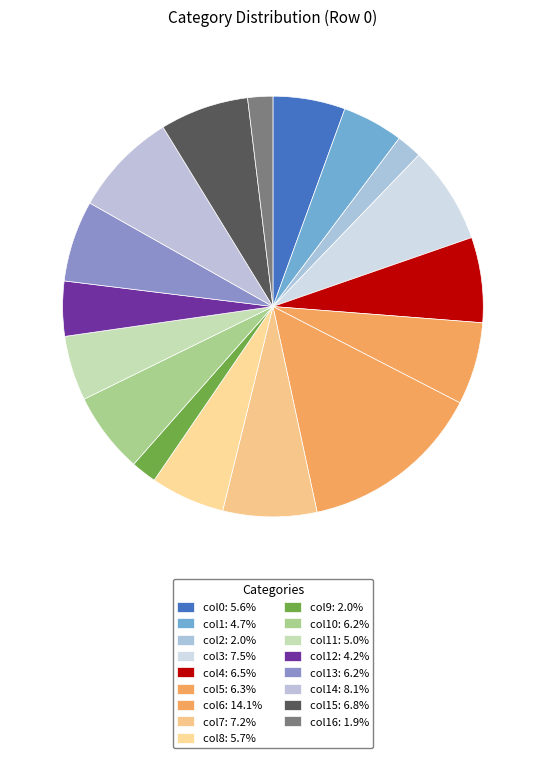

What is the smallest slice in the pie chart?

col16